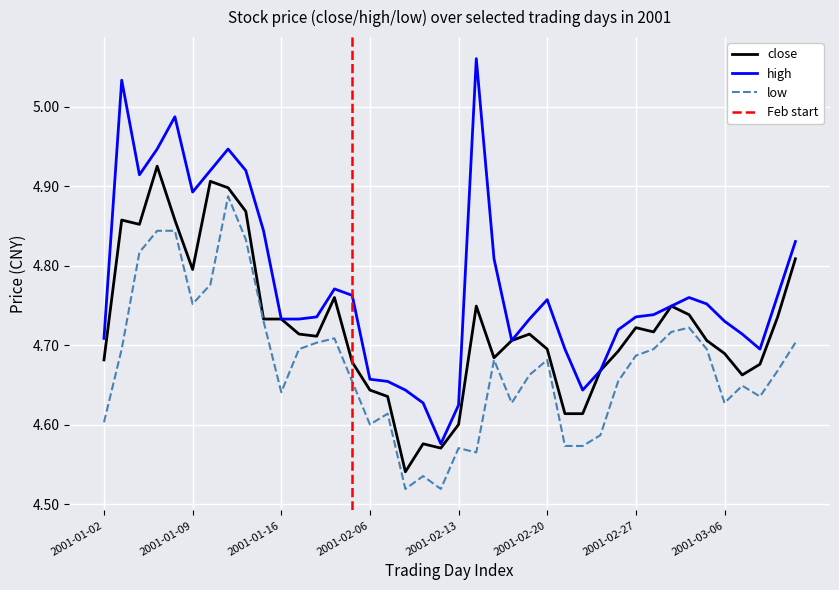

List the series in order of their peak value, lowest first.

low, close, high